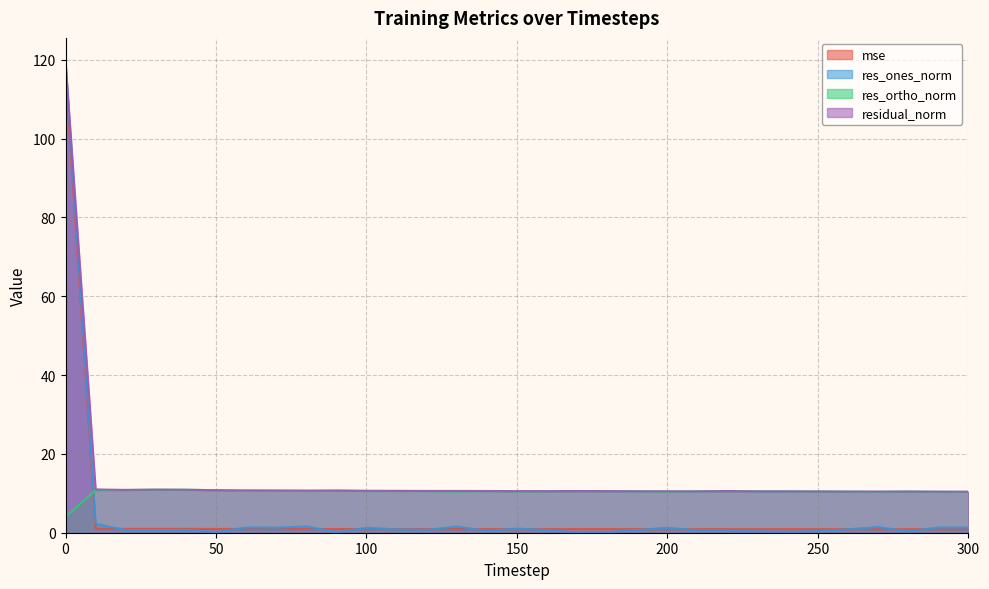

Is it true that residual_norm equals 7.4 at 80?

False